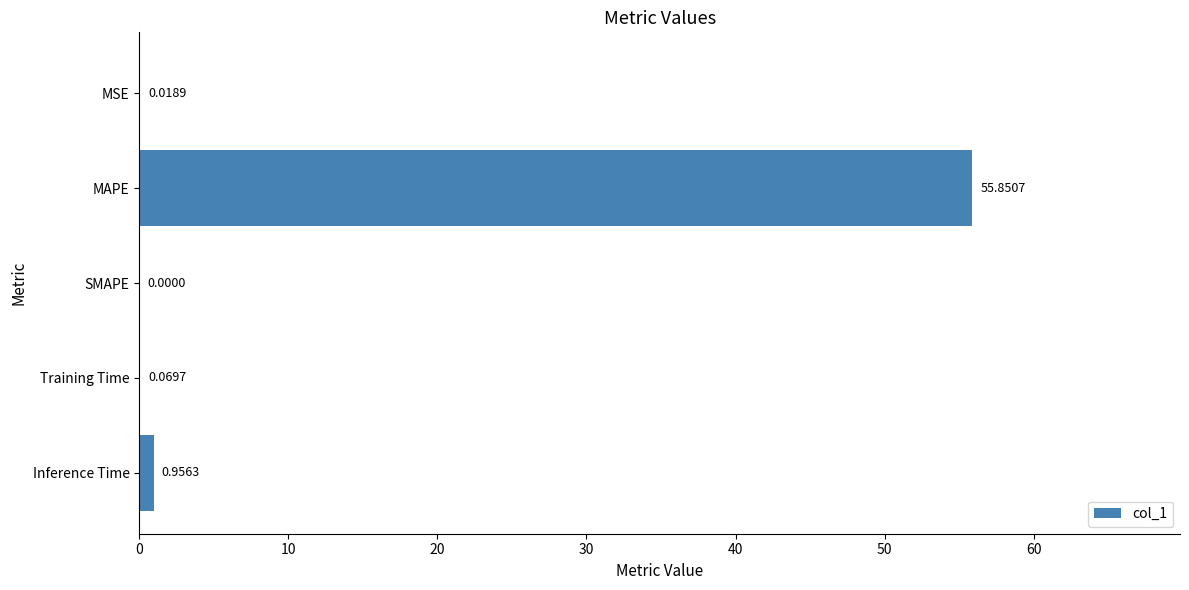

Which has a higher value, Inference Time or MSE?

Inference Time